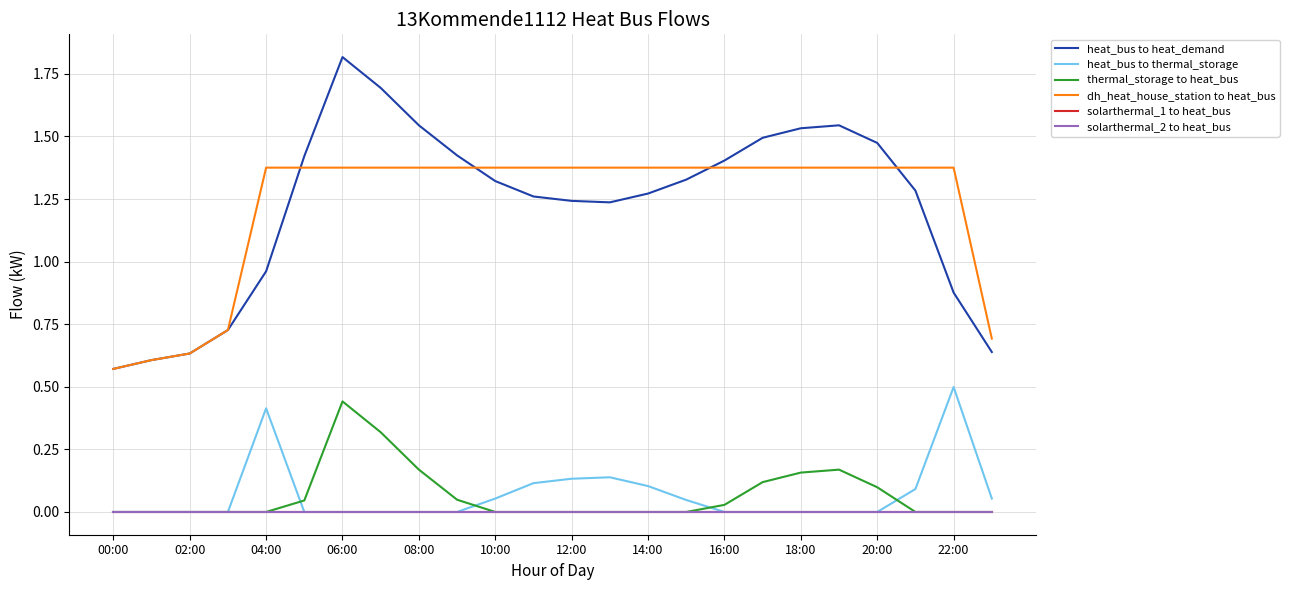

Does the chart have visible grid lines?

Yes